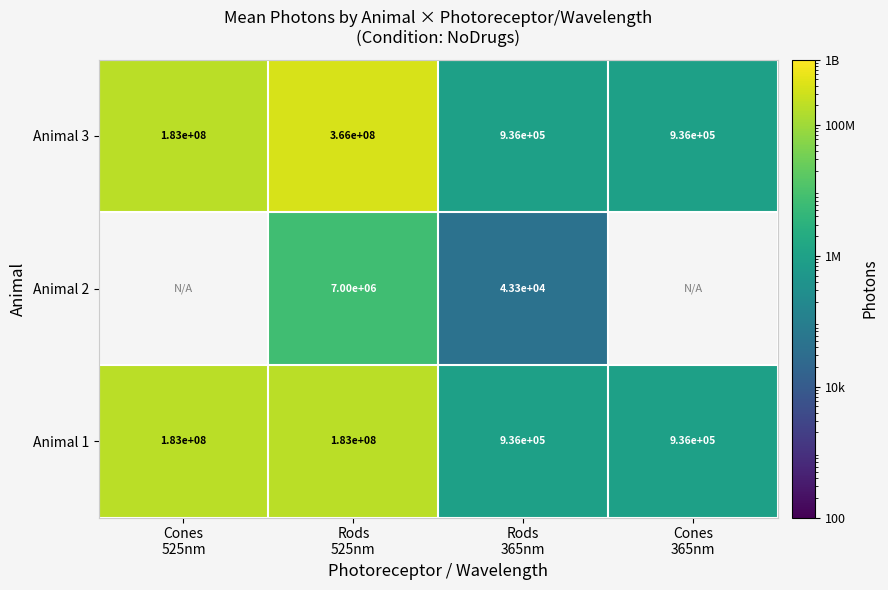

How many data points in Animal 3 are less than 183000000?

2